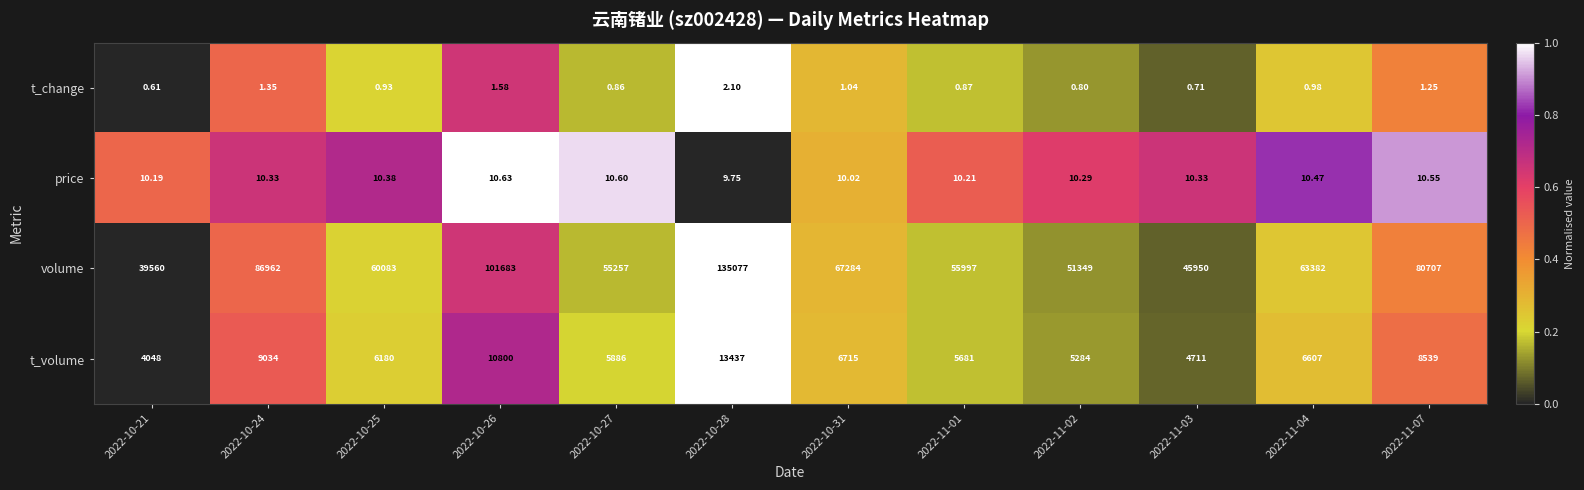

At 2022-11-07, list the series in order from smallest to largest.

t_change, price, t_volume, volume